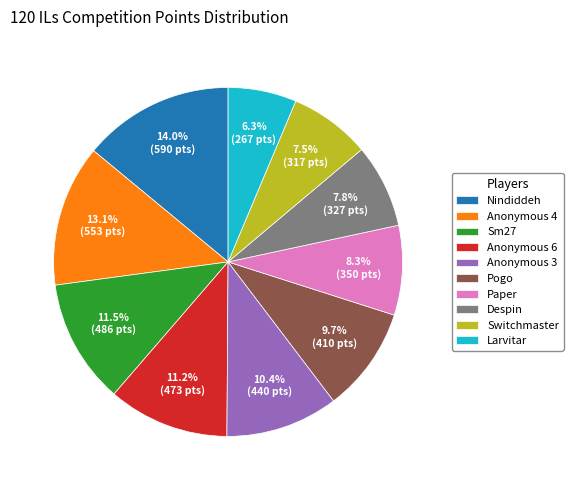

How many segments does this pie chart have?

10